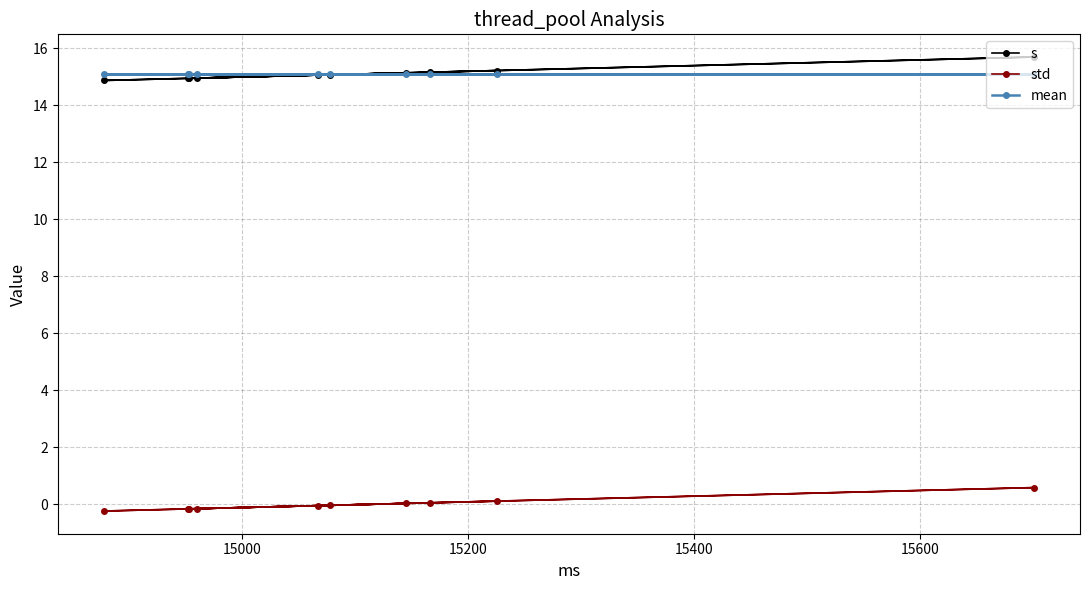

What is the minimum value for s?

14.9